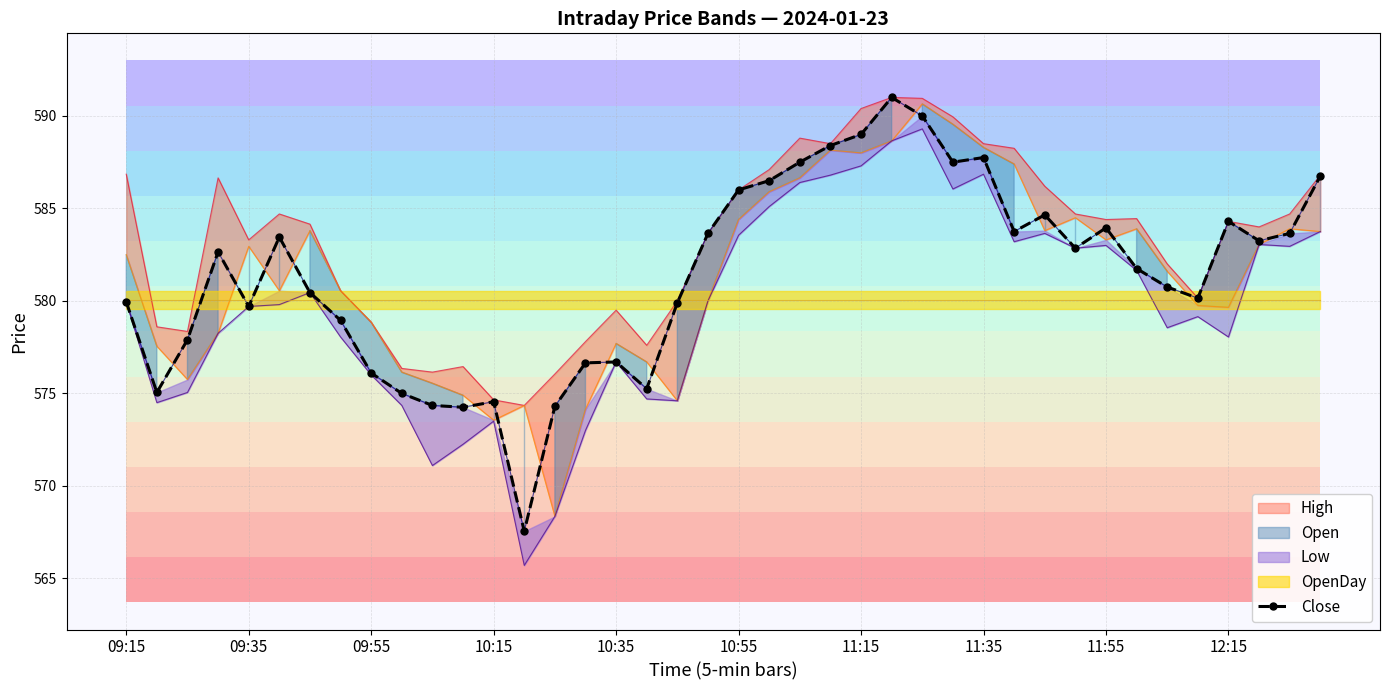

Reading left to right, extract all data points from this chart.

580.0	575.0	577.9	582.6	579.7	583.5	580.5	579.0	576.1	575.0	574.4	574.2	574.5	567.5	574.3	576.6	576.7	575.2	579.9	583.6	586.0	586.5	587.5	588.4	589.0	591.0	590.0	587.5	587.8	583.8	584.6	582.9	584.0	581.8	580.8	580.1	584.3	583.2	583.6	586.8